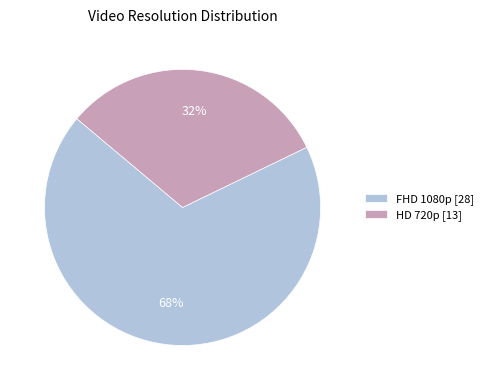

Is it true that HD 720p is 15% of the pie?

False